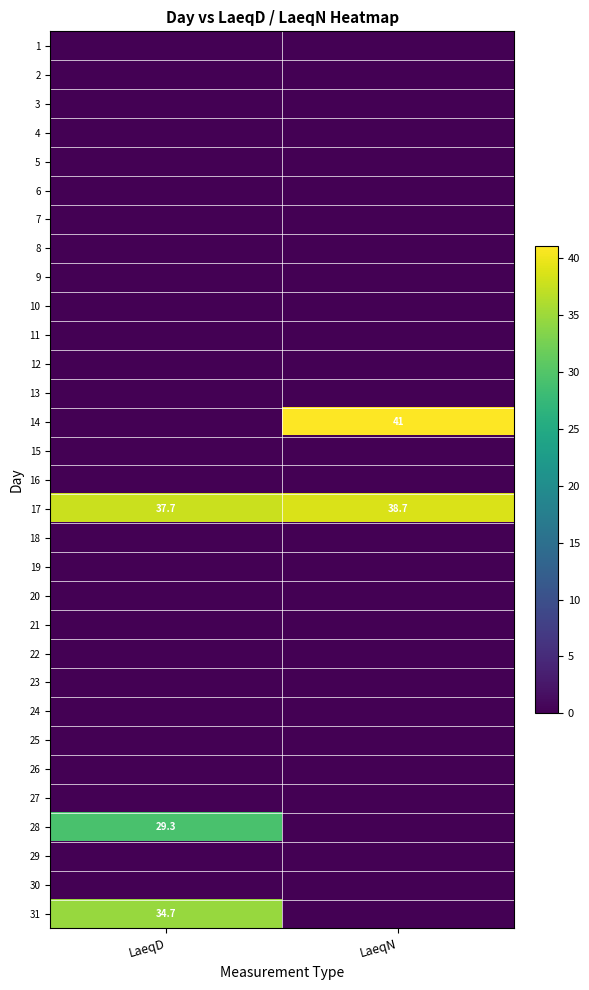

The value of 31 at LaeqD is 34.7. True or false?

True